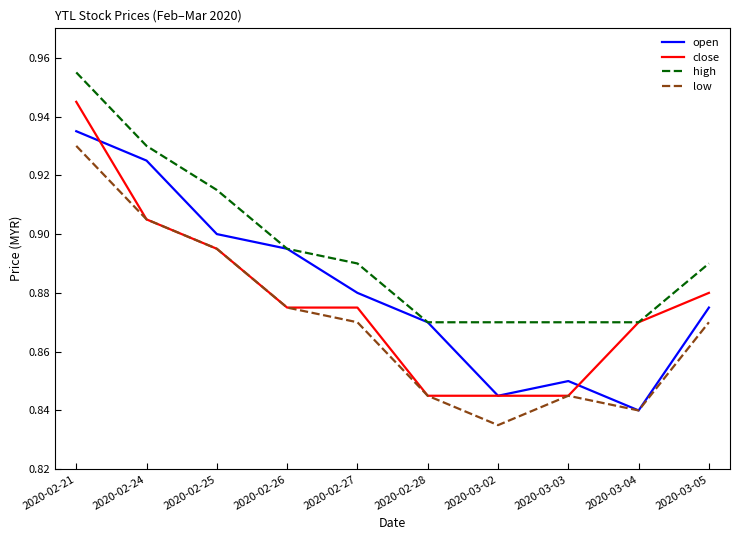

At which category is the sum across all series the highest?

2020-02-21